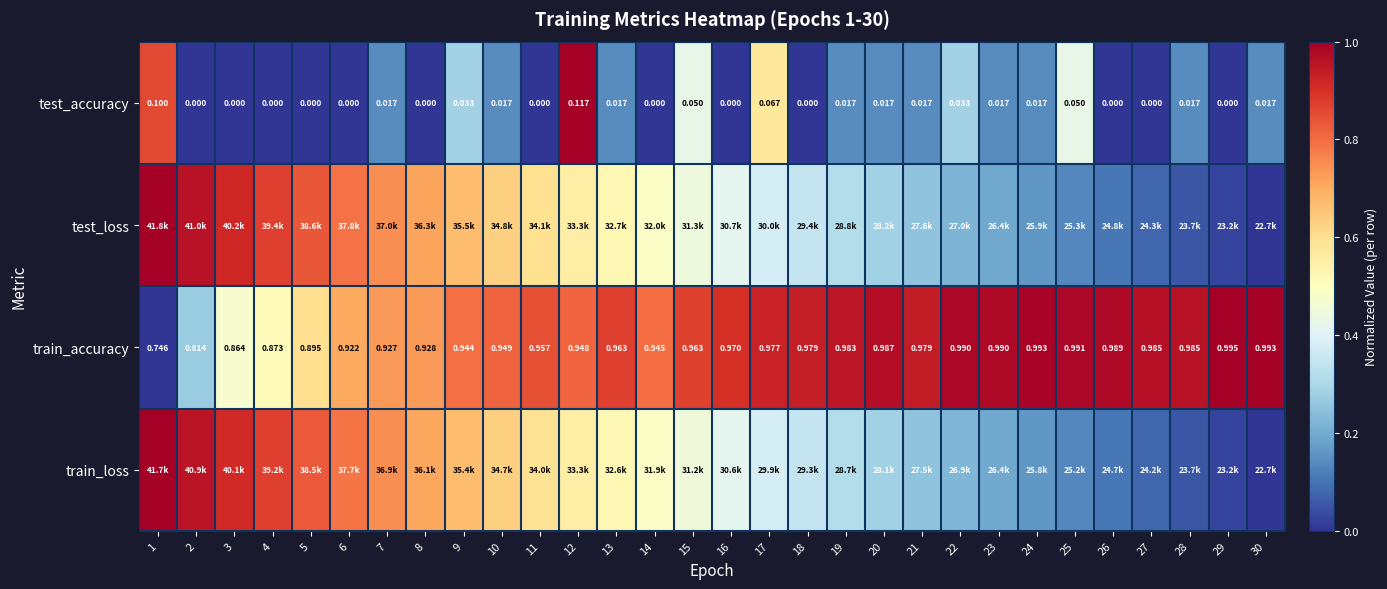

At which label is test_loss closest to 0?

30